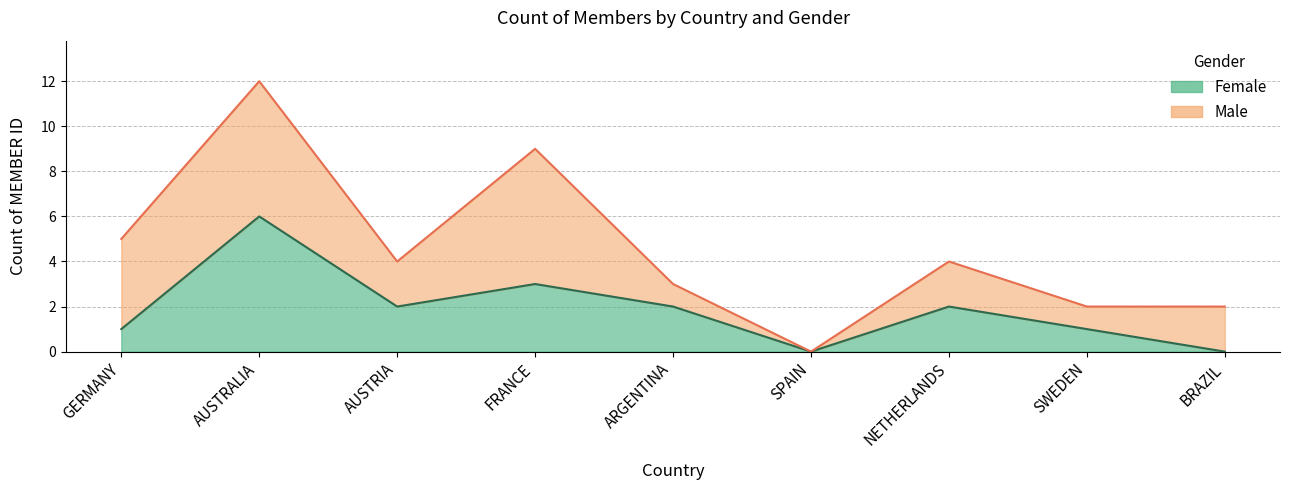

What is the label of the 6th point from the right?

FRANCE